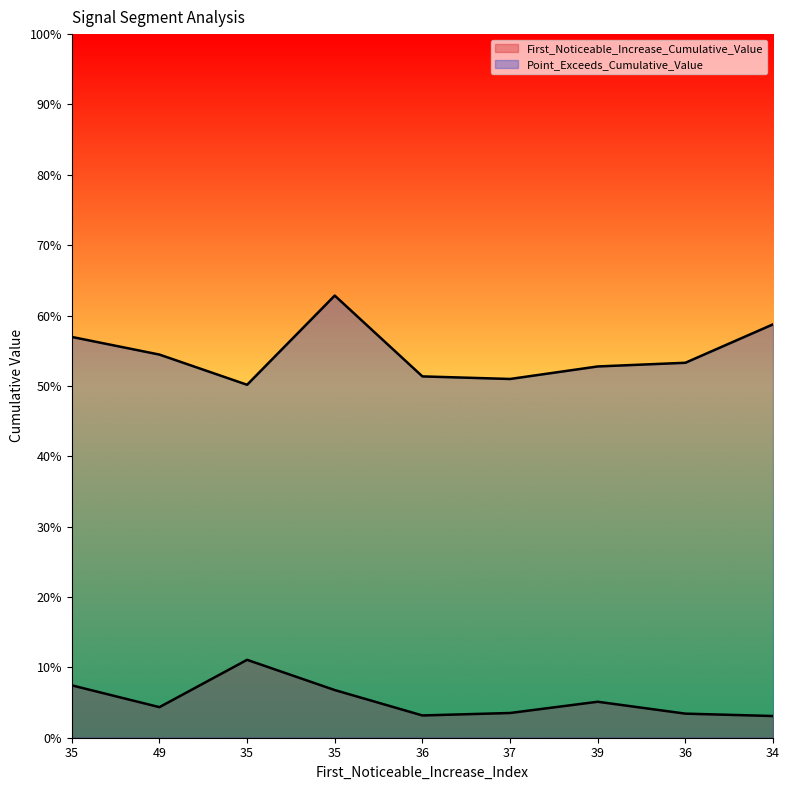

At which category does First_Noticeable_Increase_Cumulative_Value reach its first local valley?

49